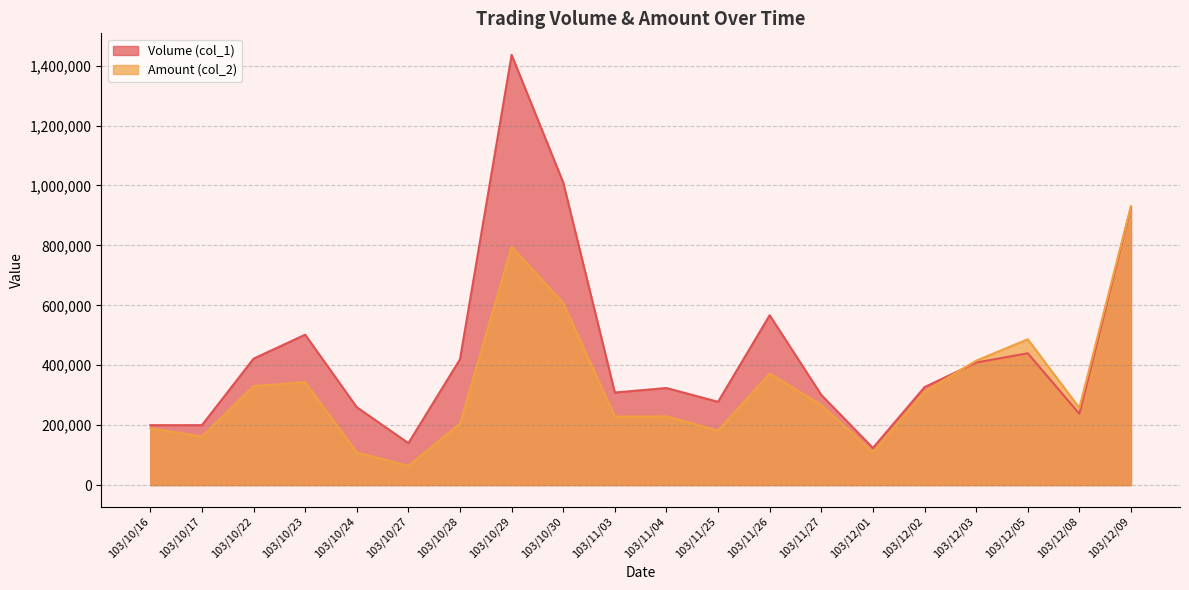

What are all the series names shown in the legend?

Volume (col_1), Amount (col_2)